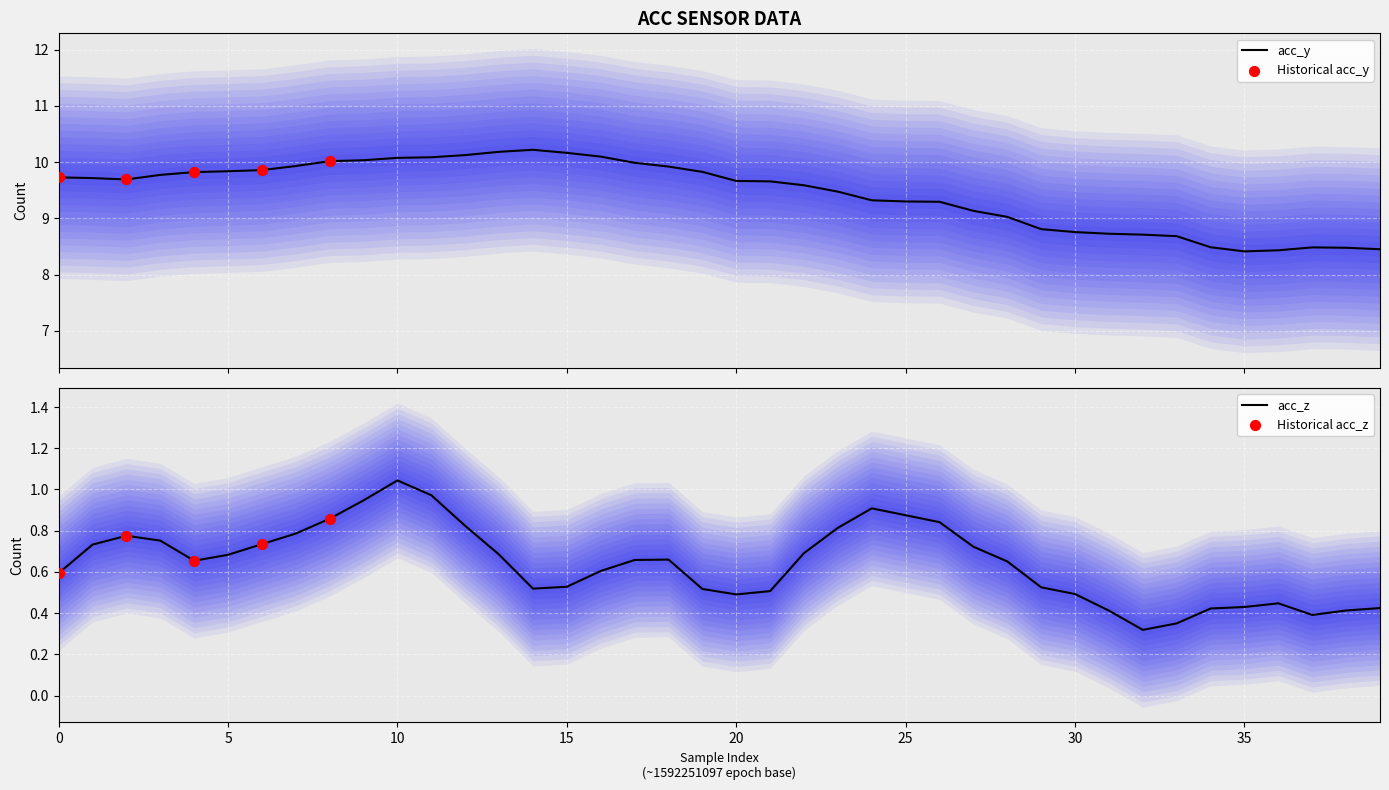

Which series has the largest total across all categories?

acc_y